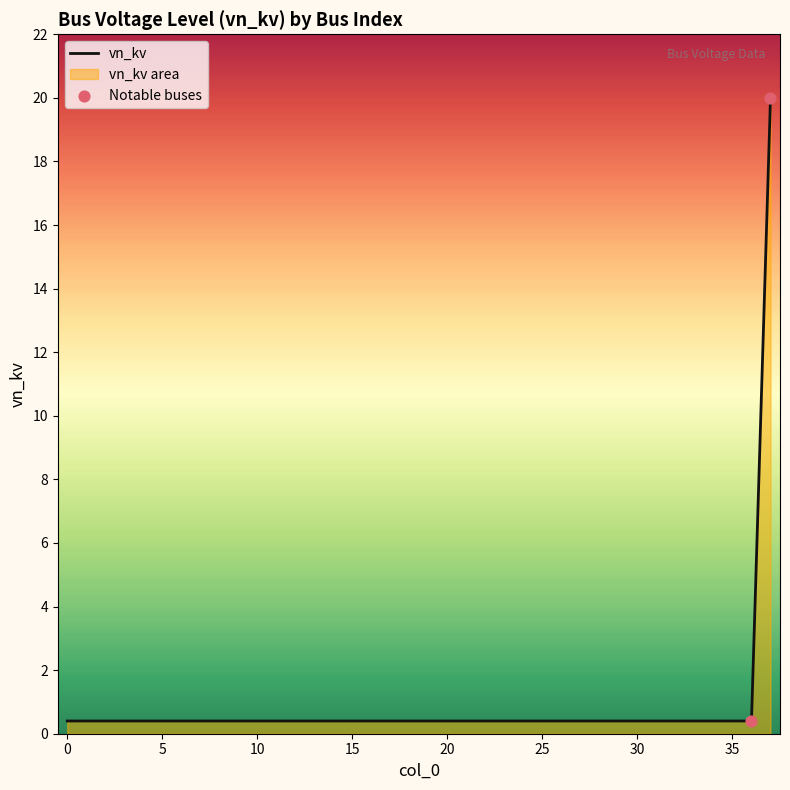

Between 8 and 34, which is larger?

8